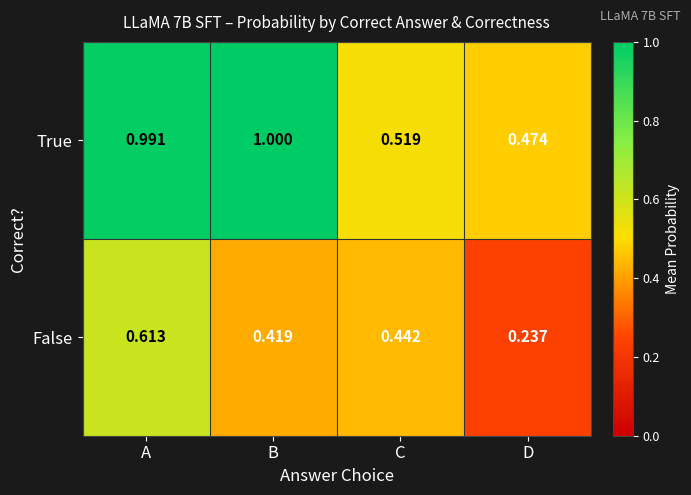

Which series has the widest spread of values?

True